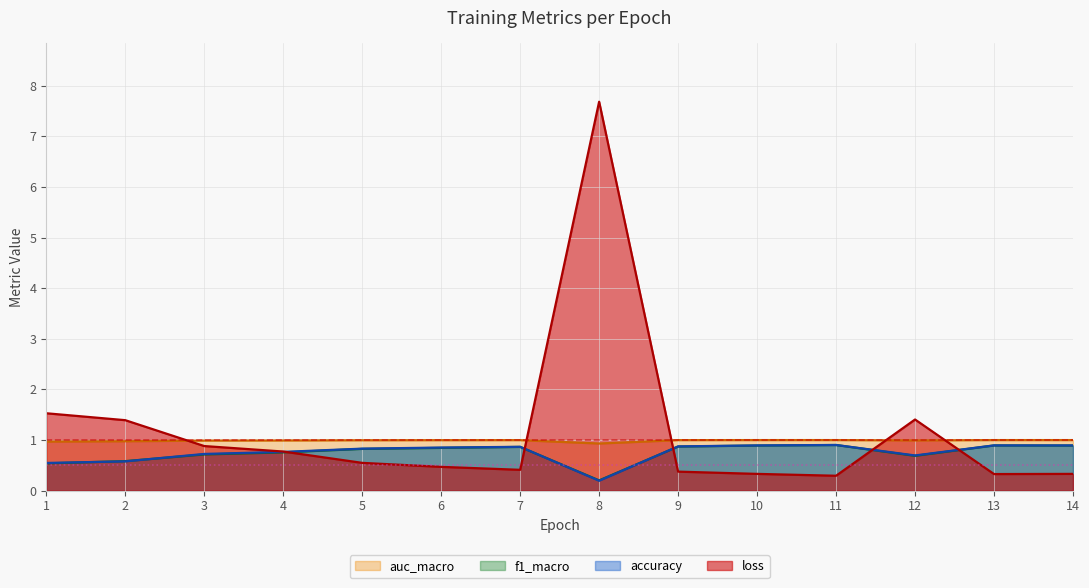

Reading left to right, what are all the values shown in this chart?

loss: 1.5	1.4	0.9	0.8	0.5	0.5	0.4	7.7	0.4	0.3	0.3	1.4	0.3	0.3
accuracy: 0.5	0.6	0.7	0.8	0.8	0.9	0.9	0.2	0.9	0.9	0.9	0.7	0.9	0.9
f1_macro: 0.5	0.6	0.7	0.8	0.8	0.8	0.9	0.2	0.9	0.9	0.9	0.7	0.9	0.9
auc_macro: 1.0	1.0	1.0	1.0	1.0	1.0	1.0	0.9	1.0	1.0	1.0	1.0	1.0	1.0